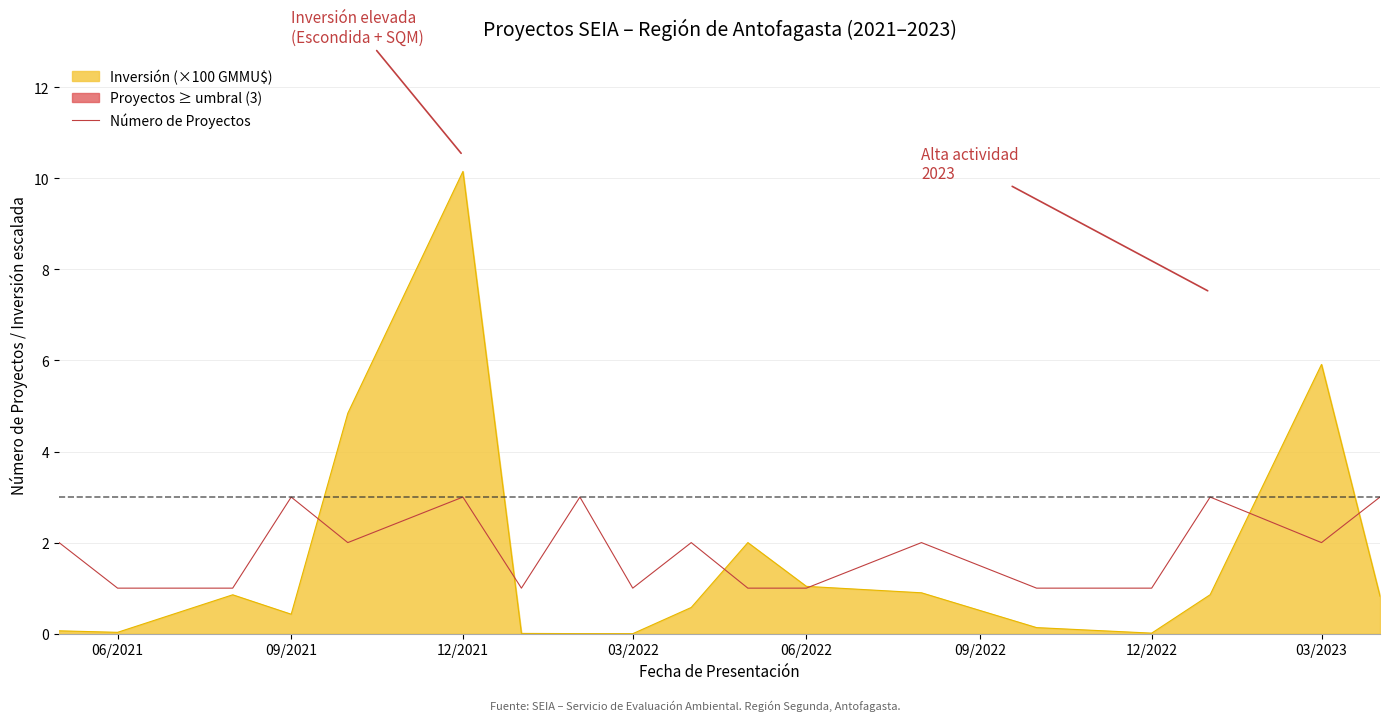

The value of Número de Proyectos at 06/2021 is 0.4. True or false?

False